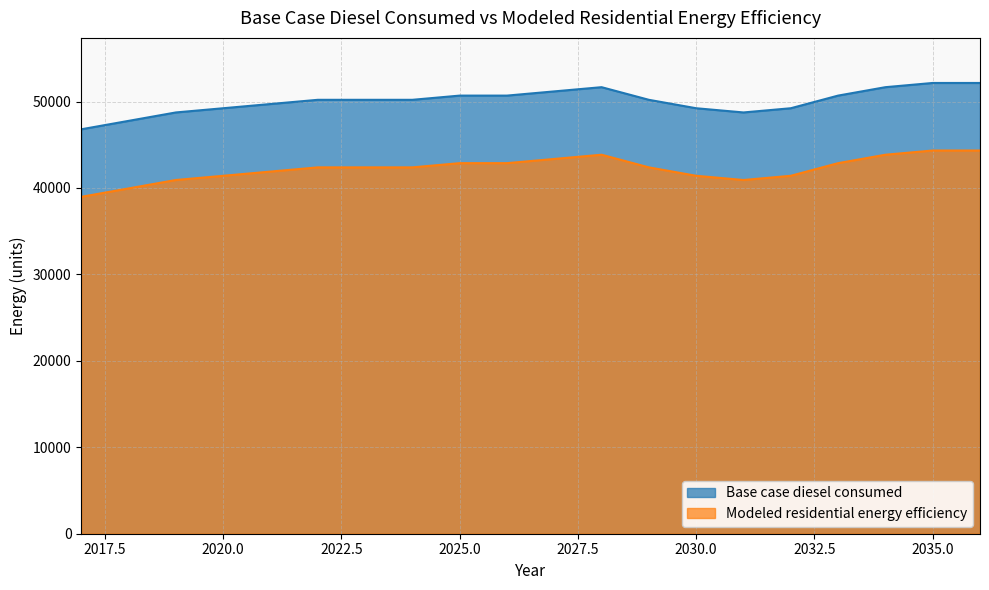

How many distinct data groups are displayed?

2